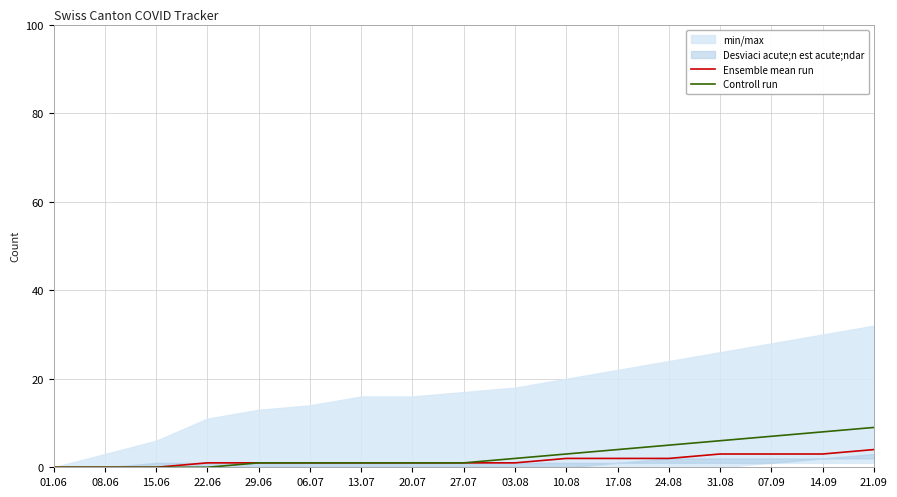

Rank the series by their maximum value, from lowest to highest.

Ensemble mean run, Controll run